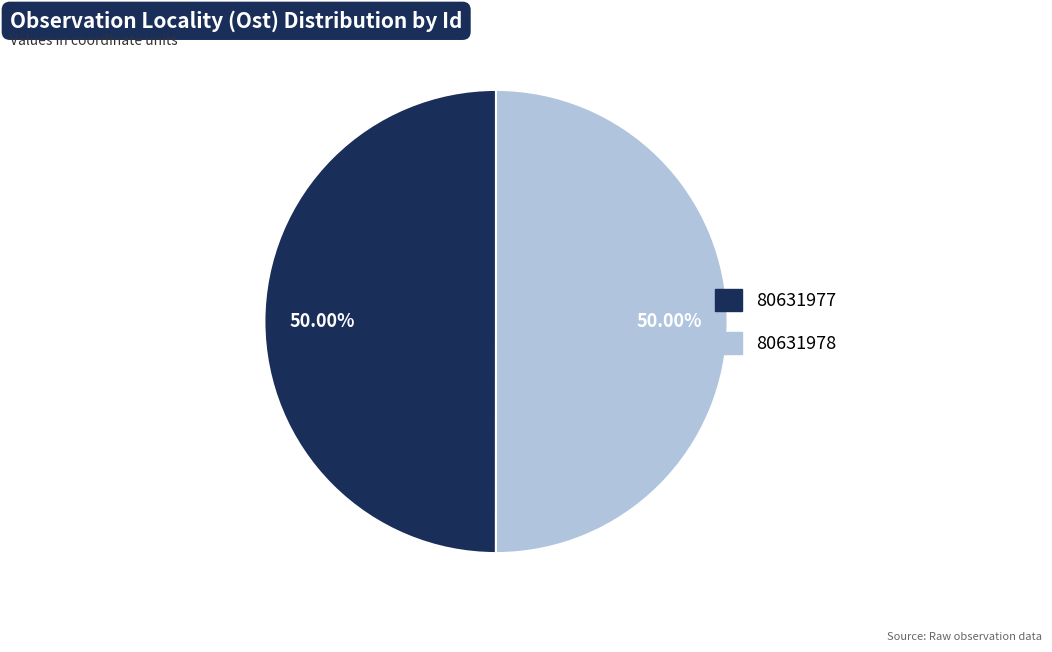

Combined, do 80631977 and 80631978 account for over 50%?

Yes